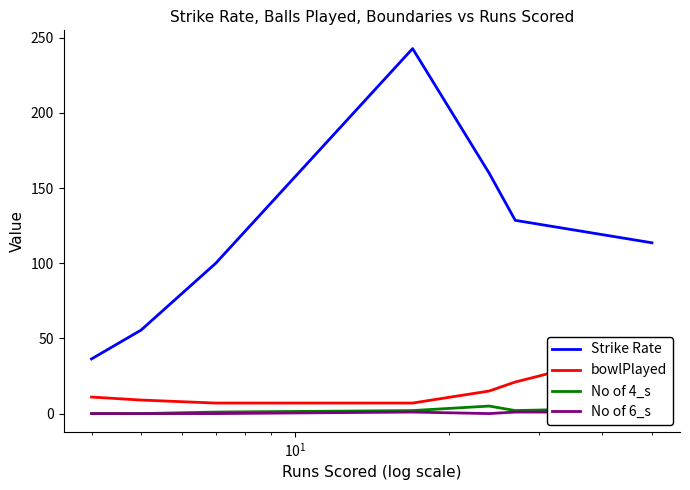

True or false: No of 4_s and Strike Rate intersect in this chart.

False